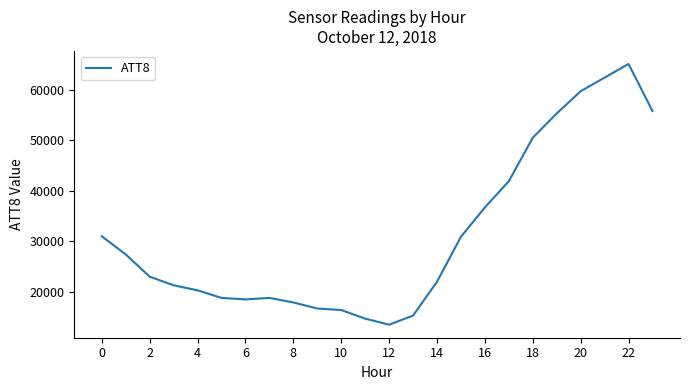

What is the maximum value shown in the chart?

65100